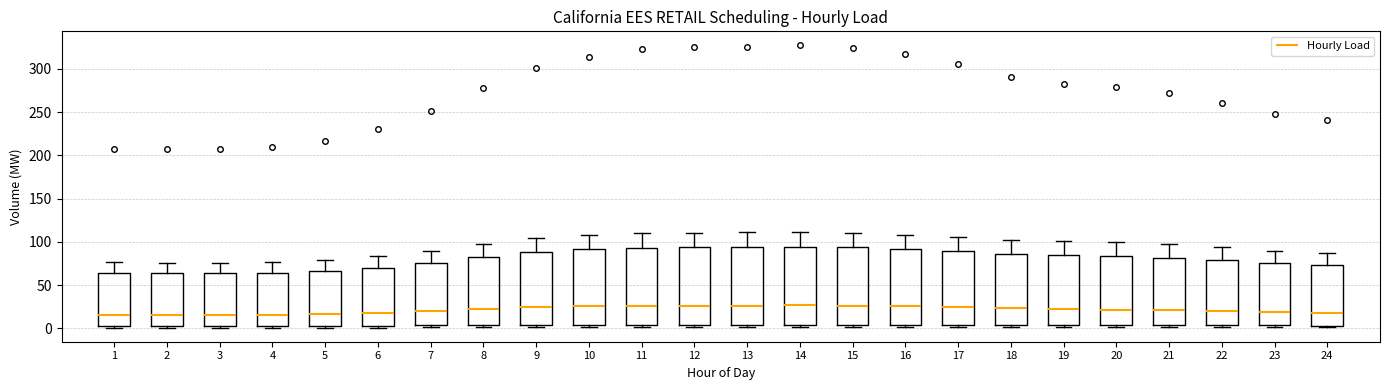

Reading left to right, read every box against the y-axis: the position of its median line, the range the box covers, and the ends of its whiskers. The values are not printed on the chart, so give them approximately, as read against the axis.

1: median 15, box 5 to 65, whiskers 0 to 75
2: median 15, box 5 to 65, whiskers 0 to 75
3: median 15, box 5 to 65, whiskers 0 to 75
4: median 15, box 5 to 65, whiskers 0 to 75
5: median 15, box 5 to 65, whiskers 0 to 80
6: median 20, box 5 to 70, whiskers 0 to 85
7: median 20, box 5 to 75, whiskers 0 to 90
8: median 20, box 5 to 80, whiskers 0 to 100
9: median 25, box 5 to 90, whiskers 0 to 105
10: median 25, box 5 to 90, whiskers 0 to 110
11: median 25, box 5 to 95, whiskers 0 to 110
12: median 25, box 5 to 95, whiskers 0 to 110
13: median 25, box 5 to 95, whiskers 0 to 110
14: median 25, box 5 to 95, whiskers 0 to 110
15: median 25, box 5 to 95, whiskers 0 to 110
16: median 25, box 5 to 90, whiskers 0 to 110
17: median 25, box 5 to 90, whiskers 0 to 105
18: median 25, box 5 to 85, whiskers 0 to 100
19: median 20, box 5 to 85, whiskers 0 to 100
20: median 20, box 5 to 85, whiskers 0 to 100
21: median 20, box 5 to 80, whiskers 0 to 95
22: median 20, box 5 to 80, whiskers 0 to 95
23: median 20, box 5 to 75, whiskers 0 to 90
24: median 20, box 5 to 75, whiskers 0 to 85